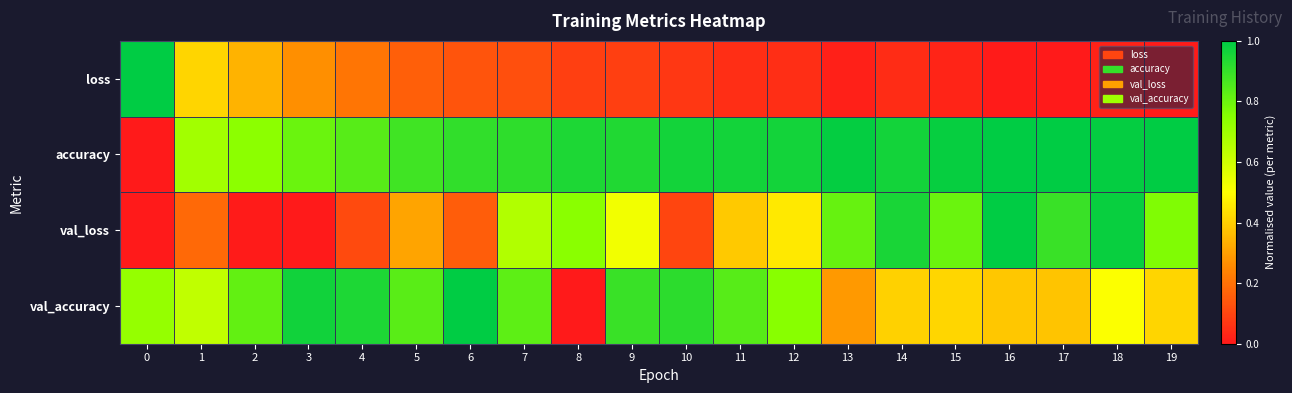

Which series has the largest range (max minus min)?

loss